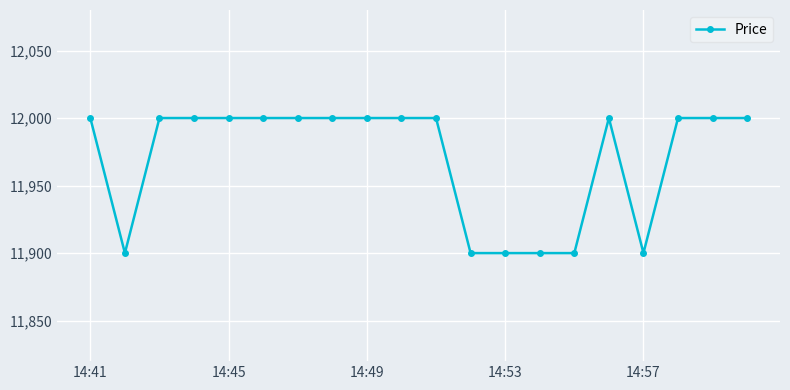

What is the greatest value displayed?

12000